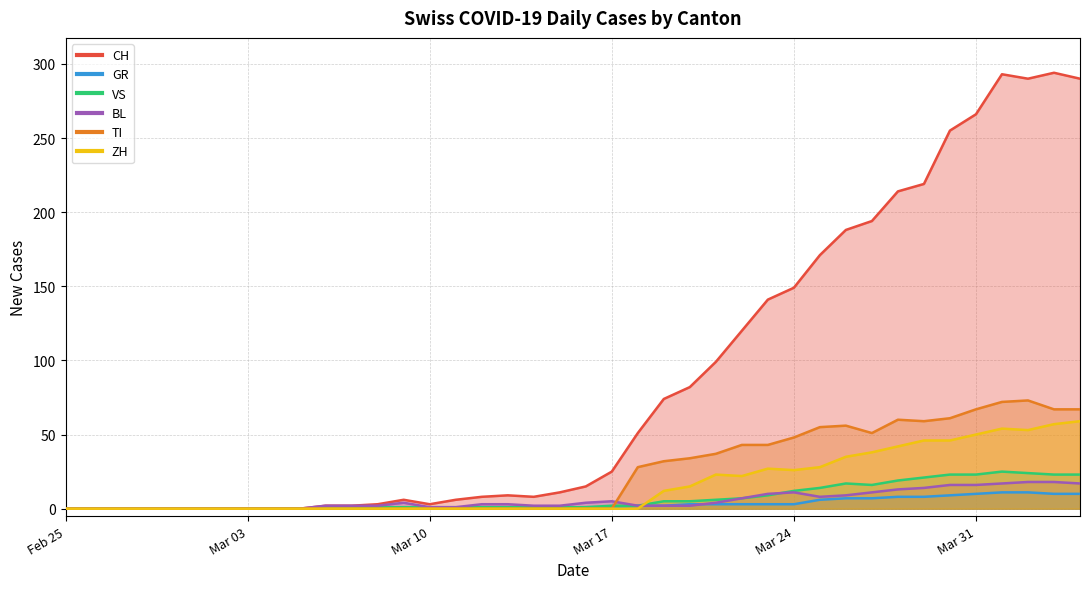

What is the difference between the maximum and minimum values in the ZH series?

59